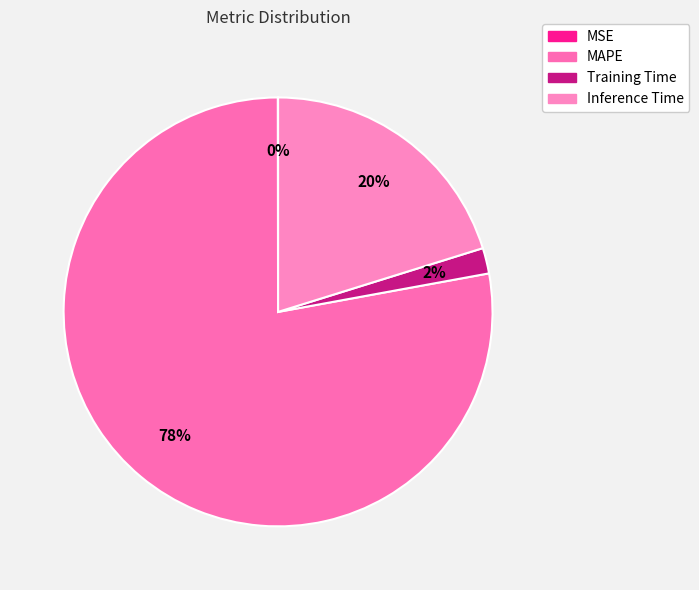

What is the smallest slice in the pie chart?

MSE